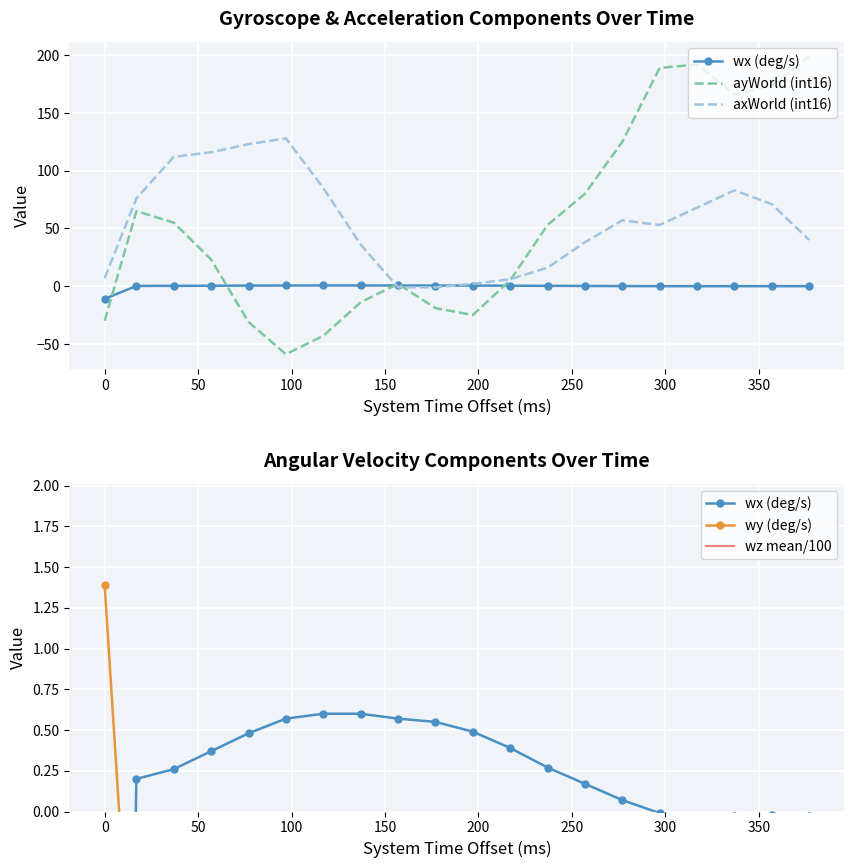

Read the ayWorld value at 357.

174.0